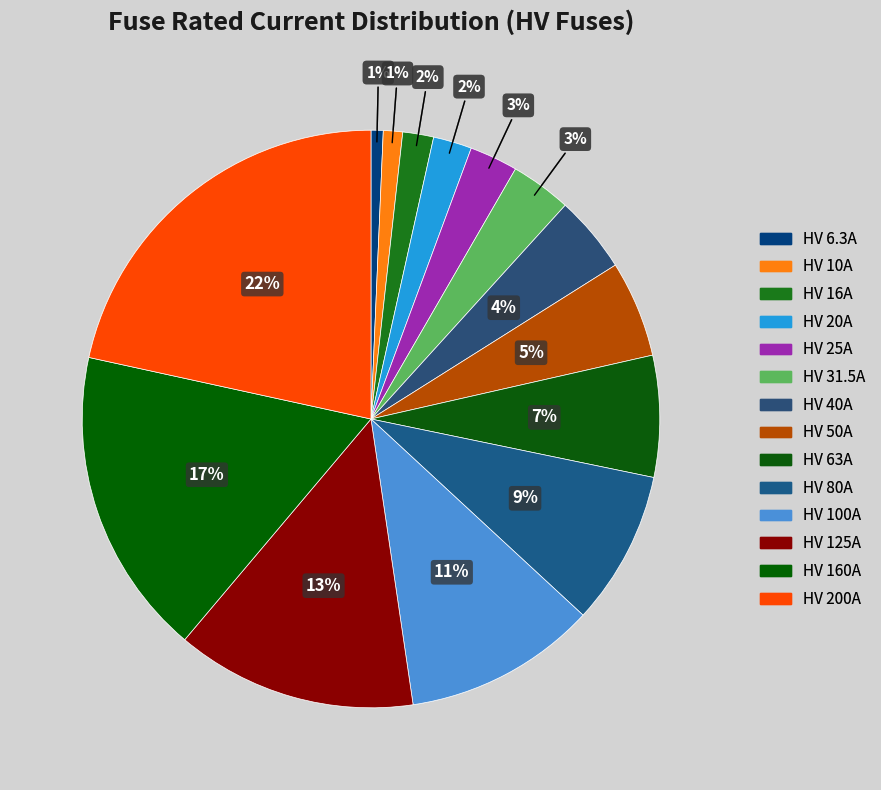

To the nearest percent, what is the combined percentage of HV 100A and HV 200A?

32%